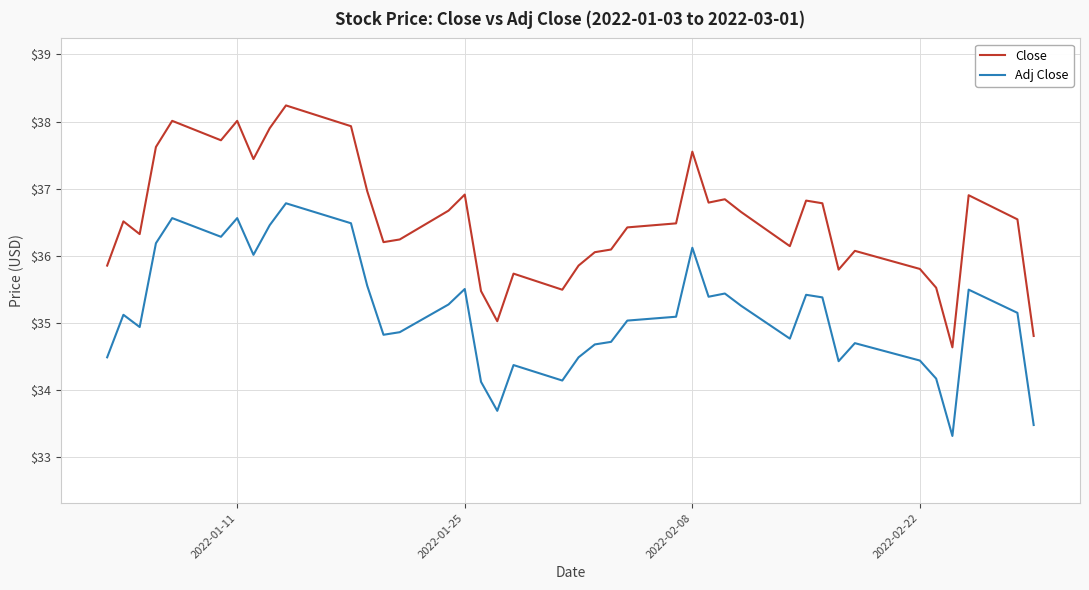

What is the difference between the maximum and minimum values in the Adj Close series?

3.5